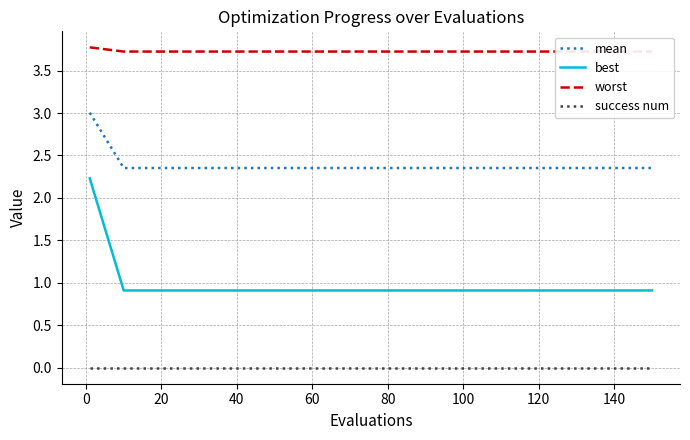

True or false: best has a value of 0.9 at 20.

True